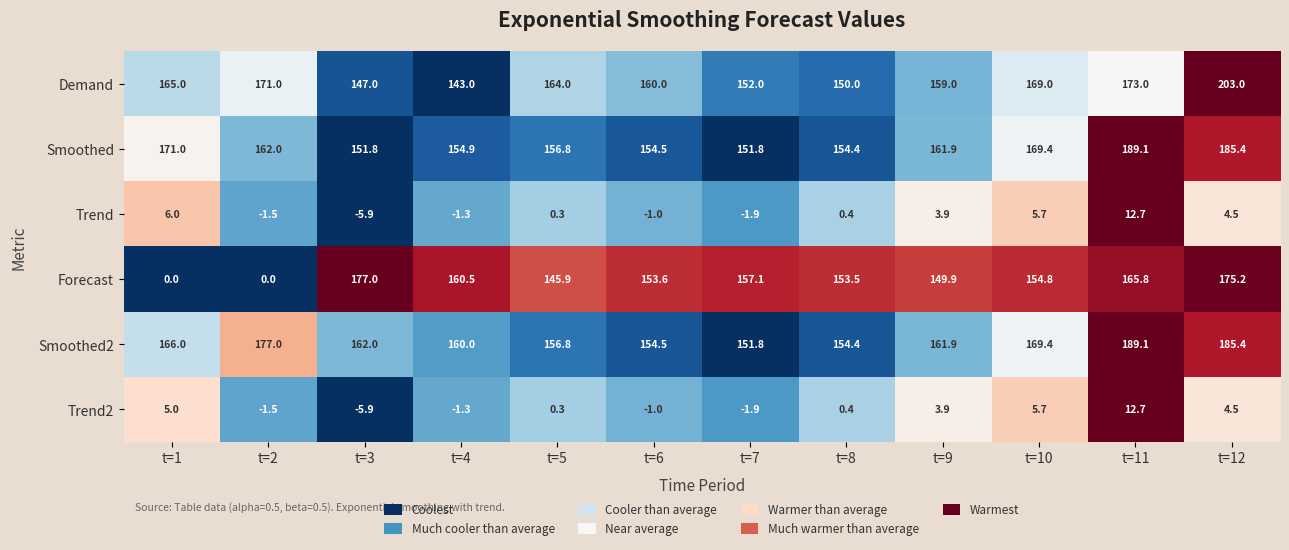

Which series has the largest total across all categories?

Smoothed2